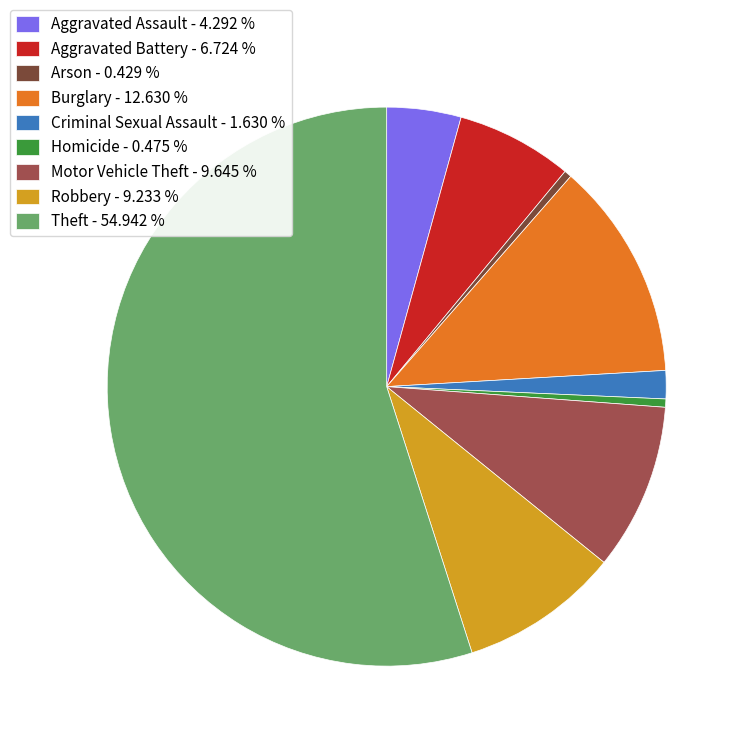

Does Theft - 54.942 % represent more than half of the total?

Yes